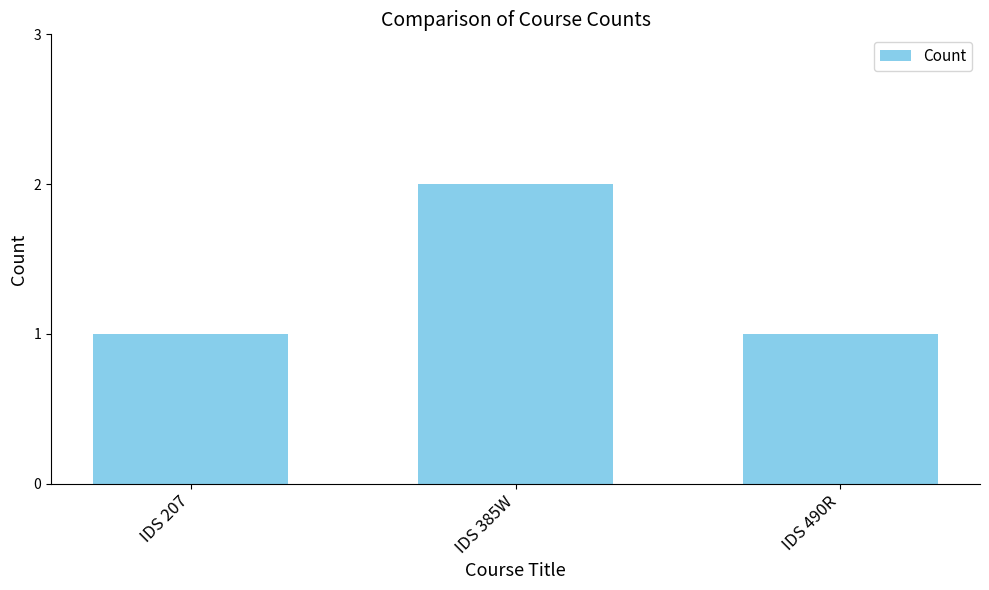

How many data points does each series have?

3